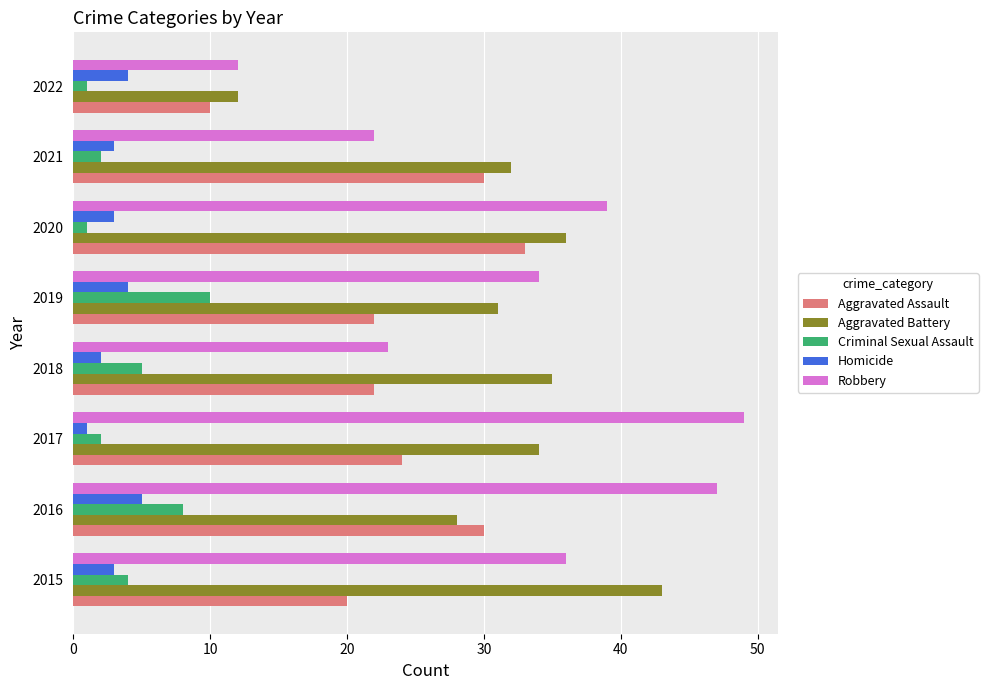

Is it true that Robbery equals 36 at 2015?

True